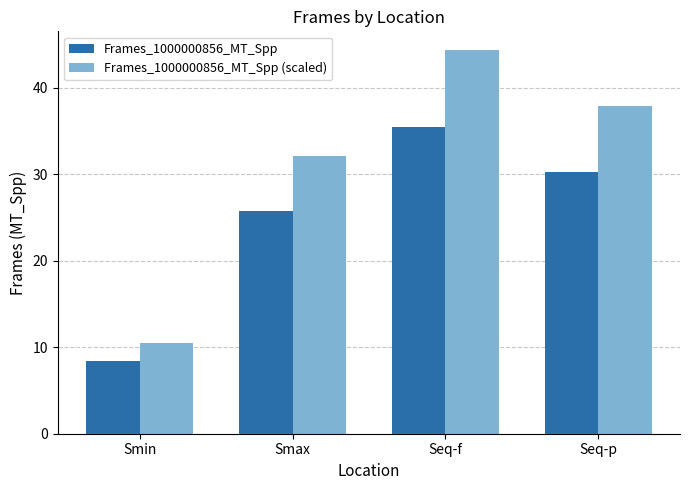

What is the label of the 4th bar from the left?

Seq-p